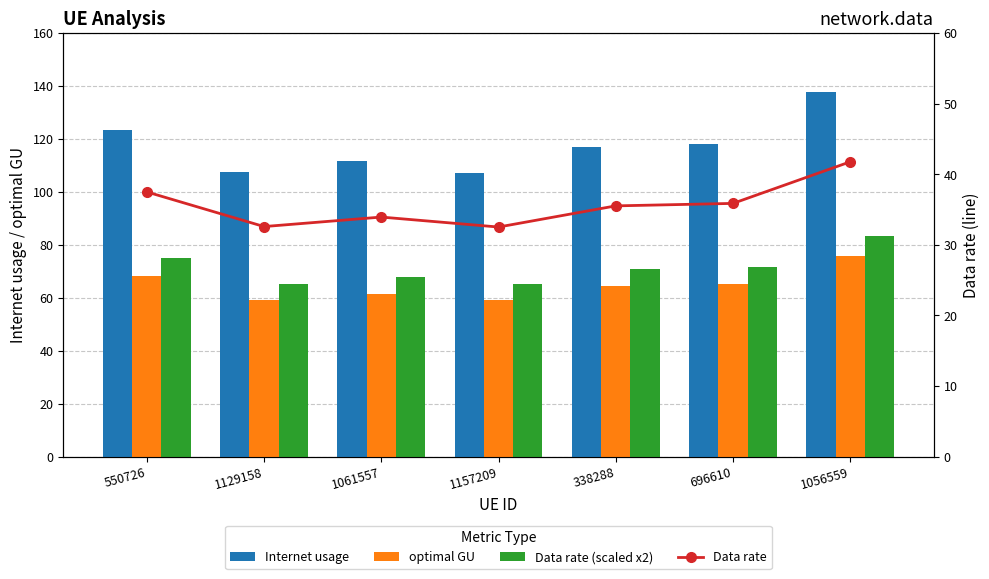

Reading right to left, extract all data points from this chart.

Internet usage: 137.6	118.2	117.0	107.1	111.8	107.4	123.5
optimal GU: 75.8	65.1	64.5	59.0	61.6	59.2	68.1
Data rate (scaled x2): 83.5	71.7	71.1	65.1	67.9	65.2	75.0
Data rate: 41.8	35.9	35.5	32.5	33.9	32.6	37.5